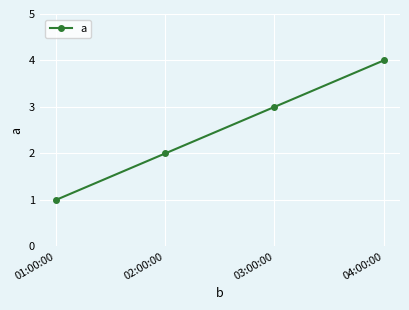

How many data points are less than 3?

2